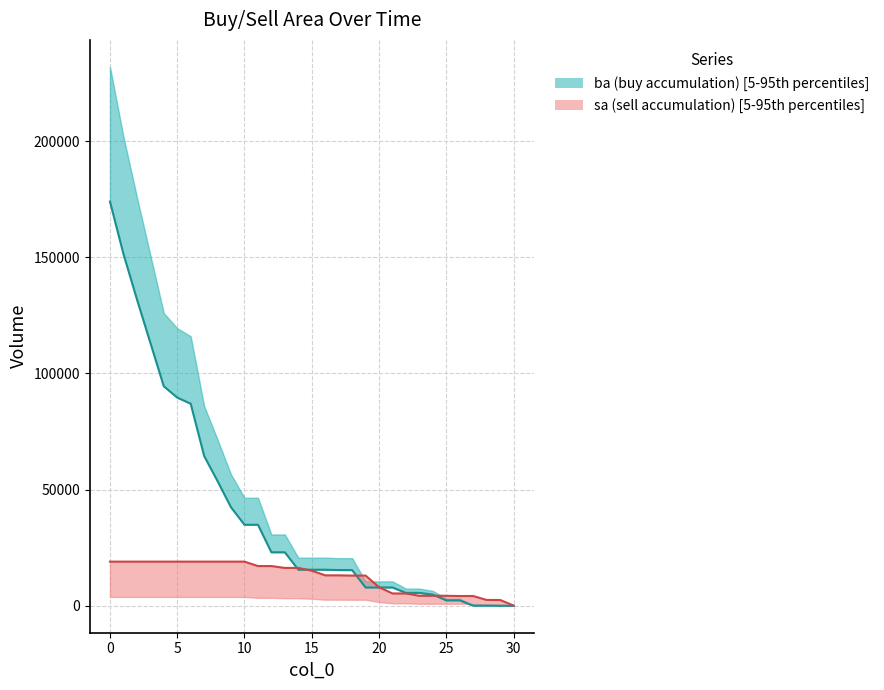

What is the total value across all series at 23?

9850